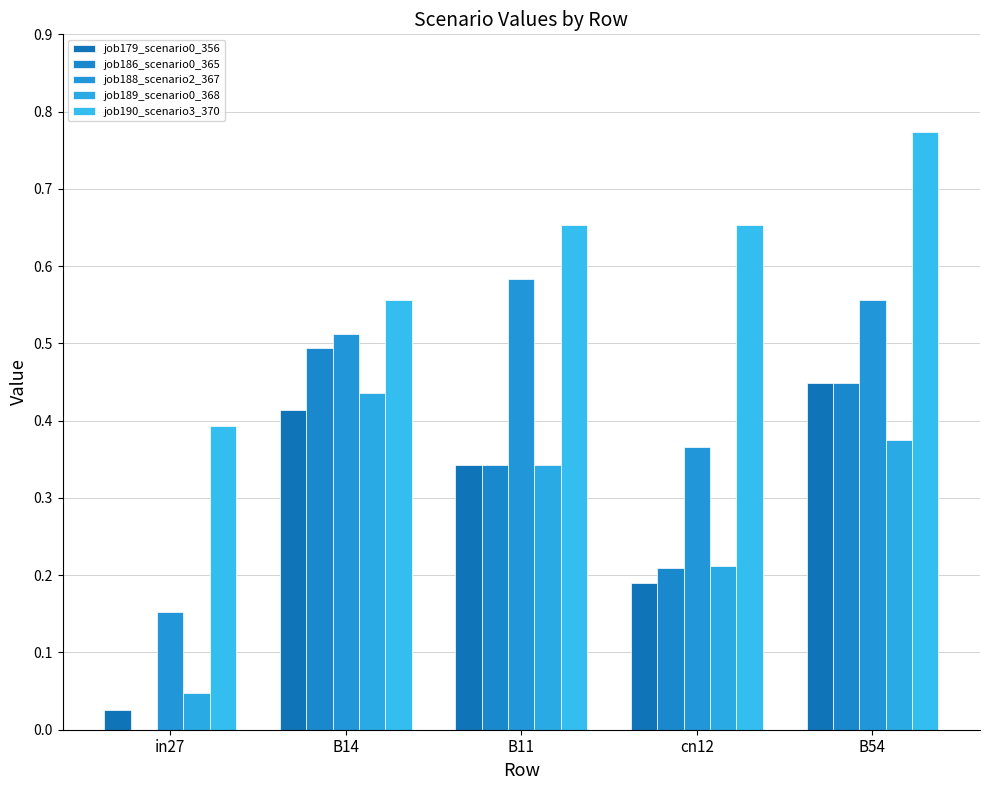

Where is job179_scenario0_356 nearest to the value 0?

in27